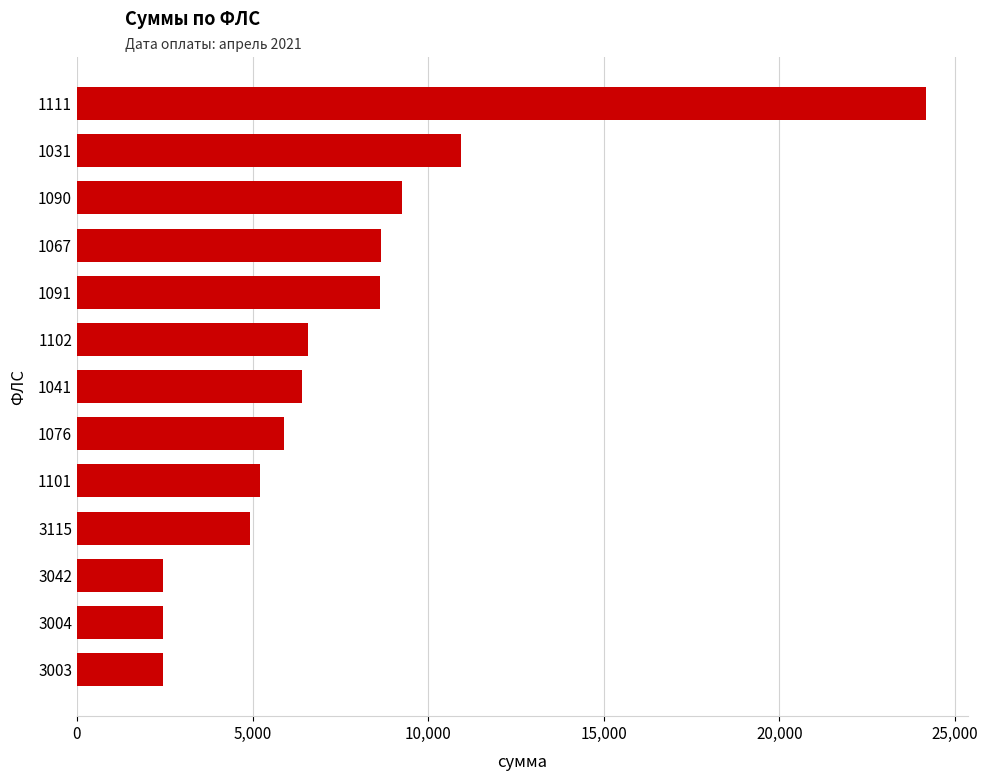

What is the change in value from 1101 to 1041?

+1195.9